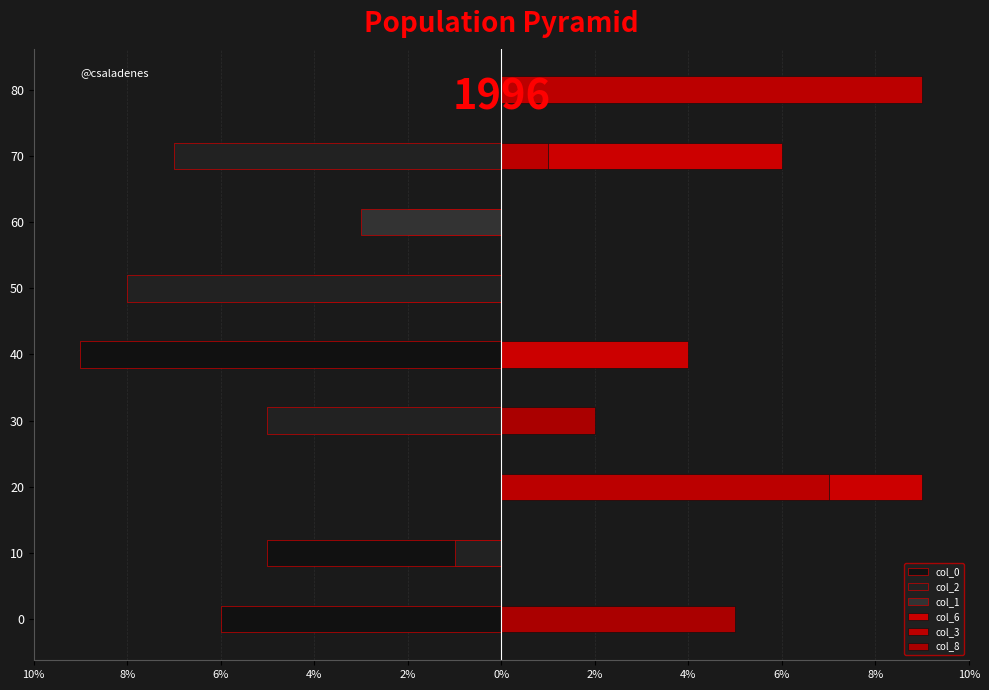

The col_3 series shows 3 at 80. True or false?

False